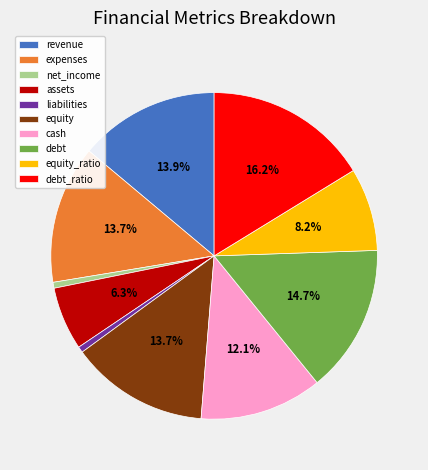

True or false: assets accounts for 6% of the total.

True